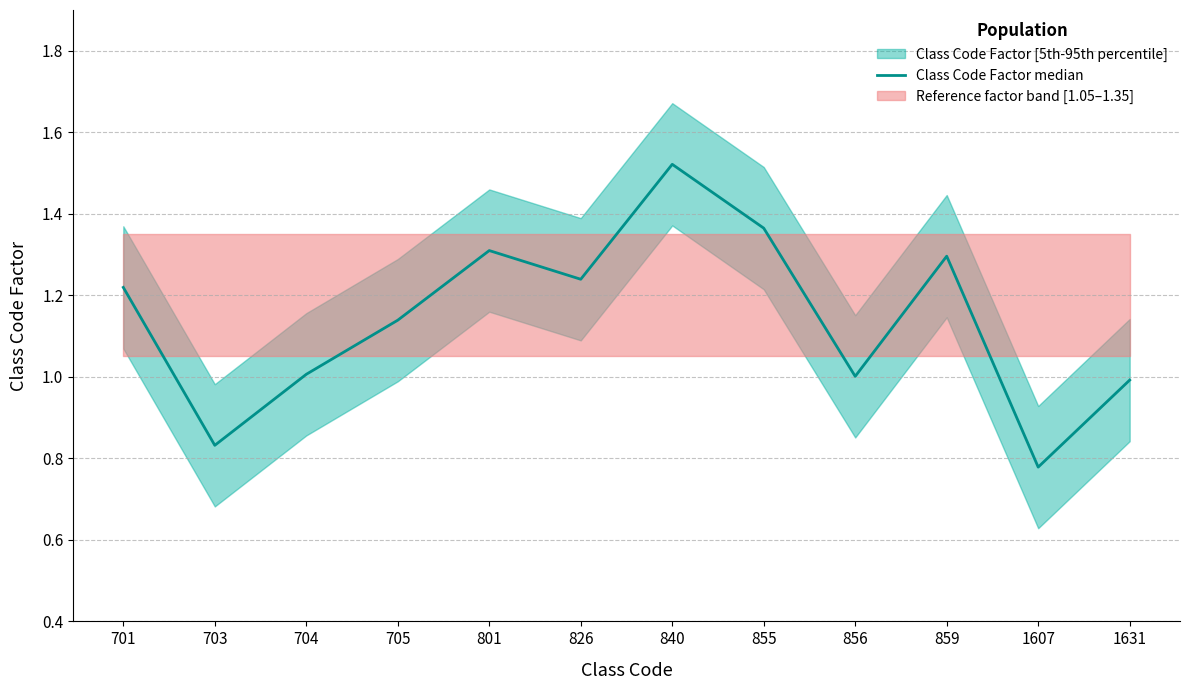

At which label is the value closest to 1?

856